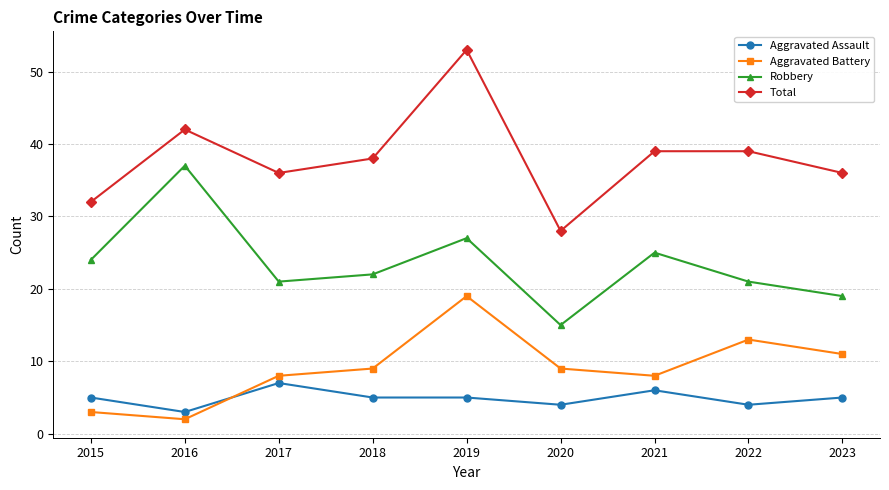

Which series has the largest total across all categories?

Total